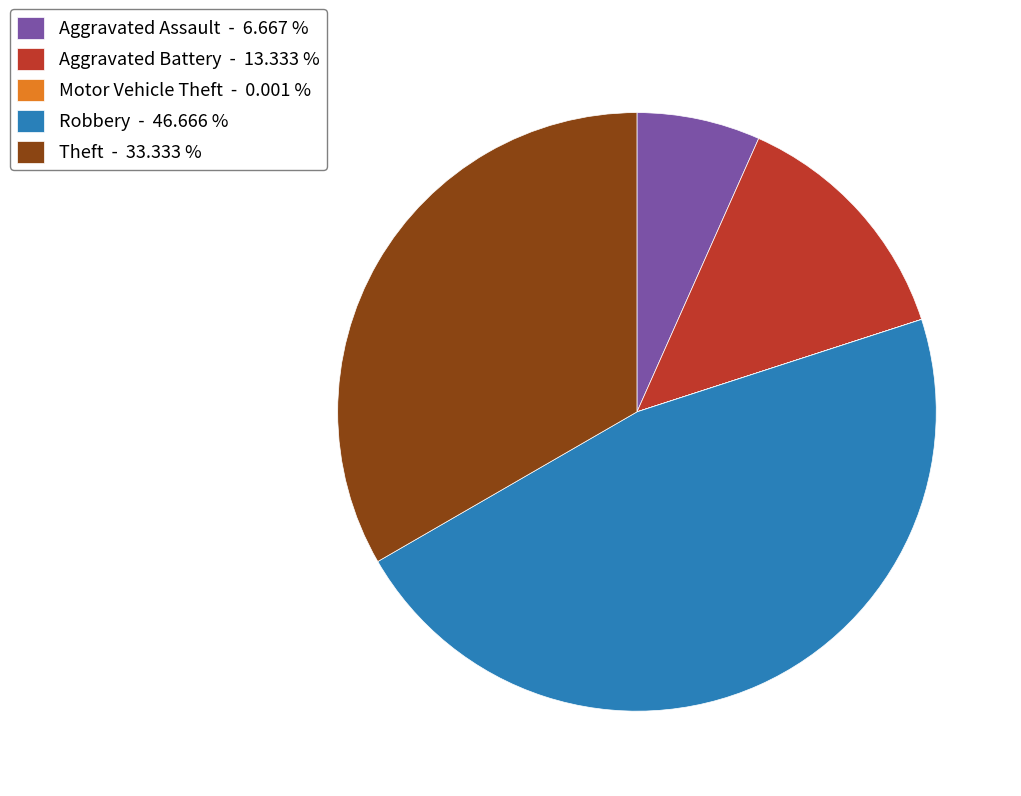

Does any single category account for the majority?

No